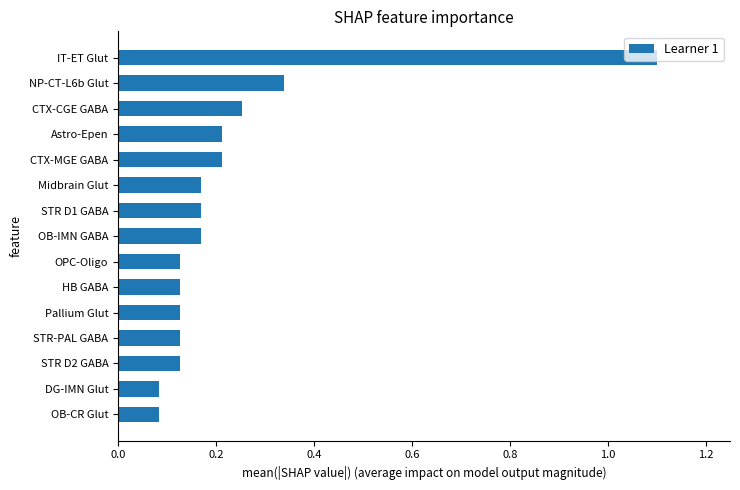

What is the sum of the values at IT-ET Glut and Midbrain Glut?

1.3